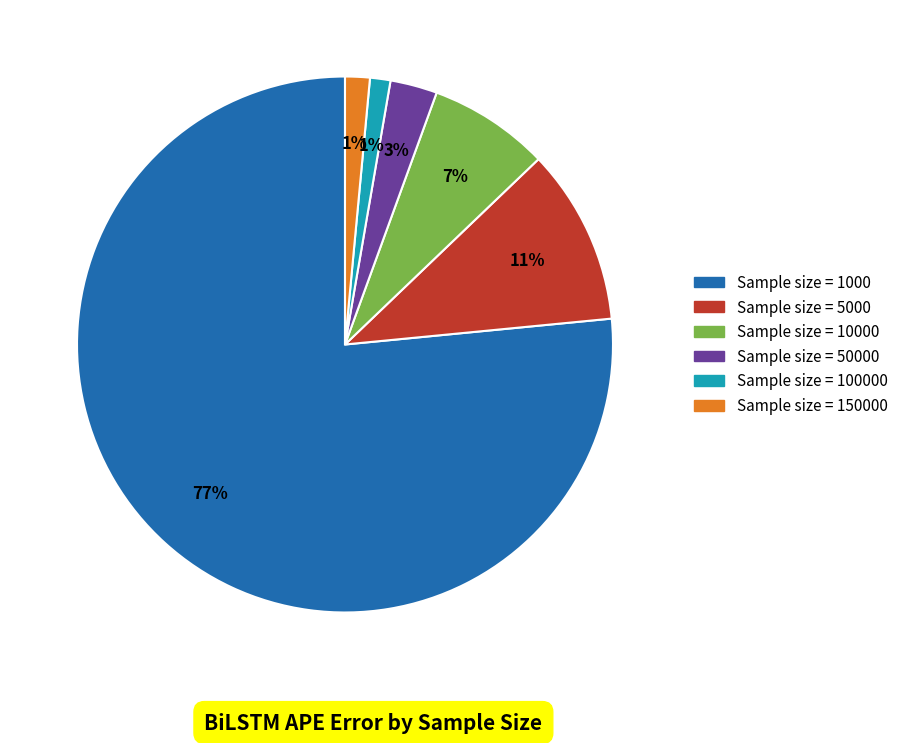

Is there any slice that represents more than half of the pie?

Yes